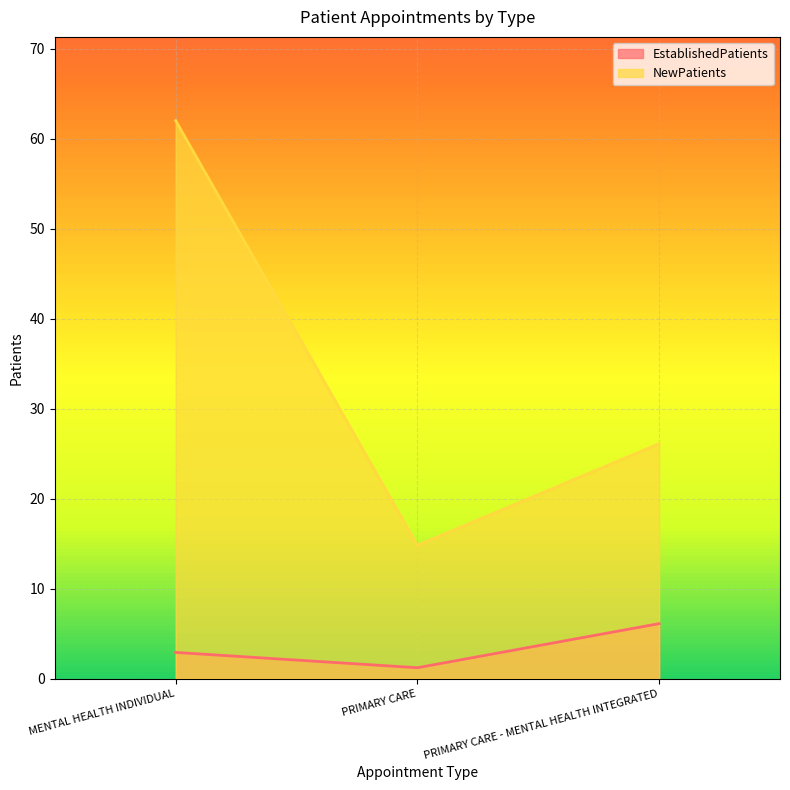

Is it true that EstablishedPatients equals 6.1 at PRIMARY CARE - MENTAL HEALTH INTEGRATED?

True